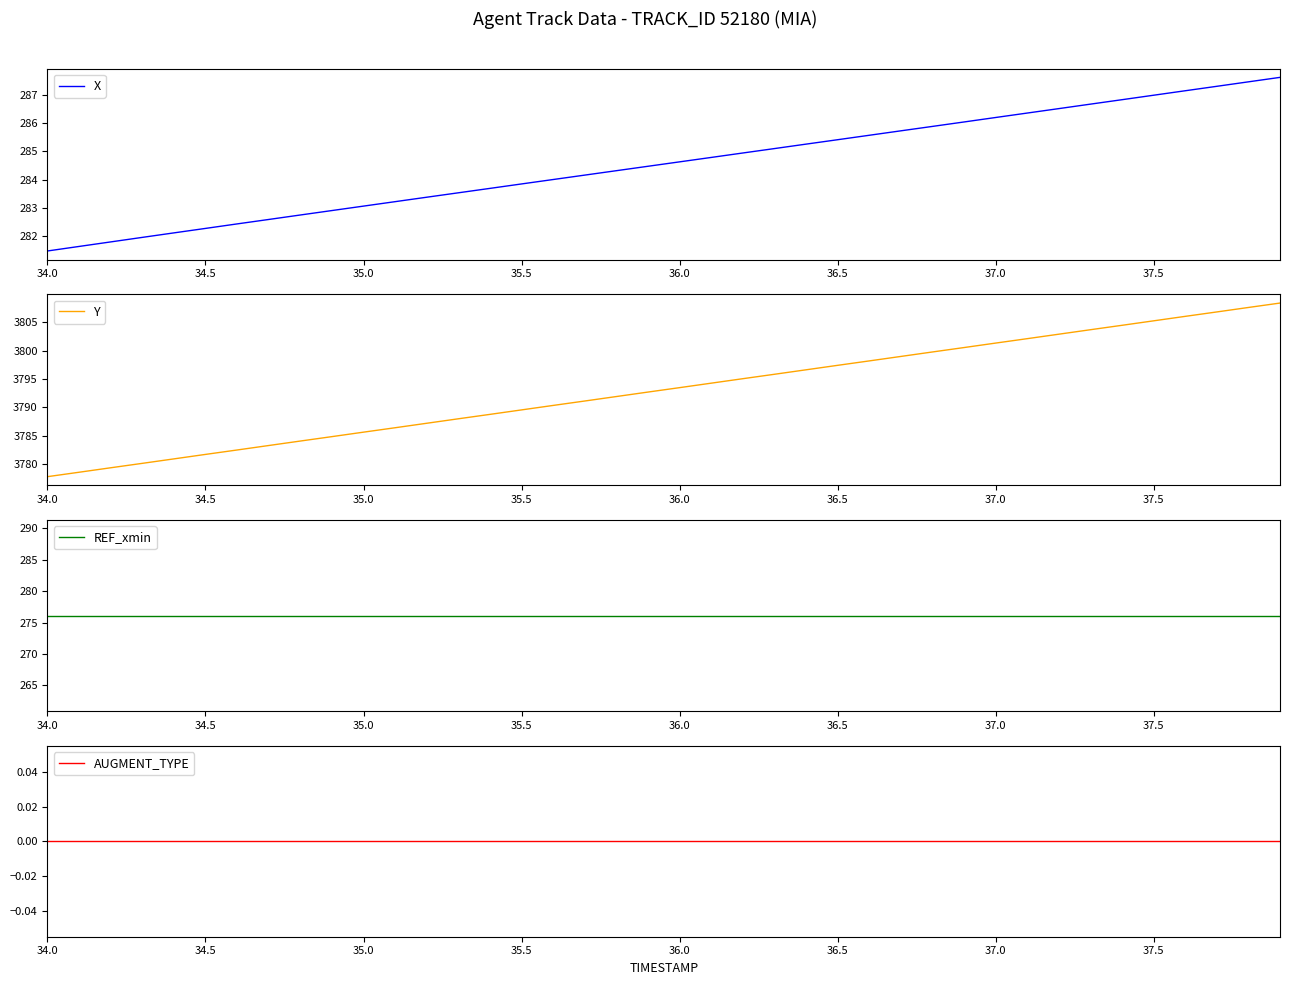

Where is REF_xmin nearest to the value 276?

34.0